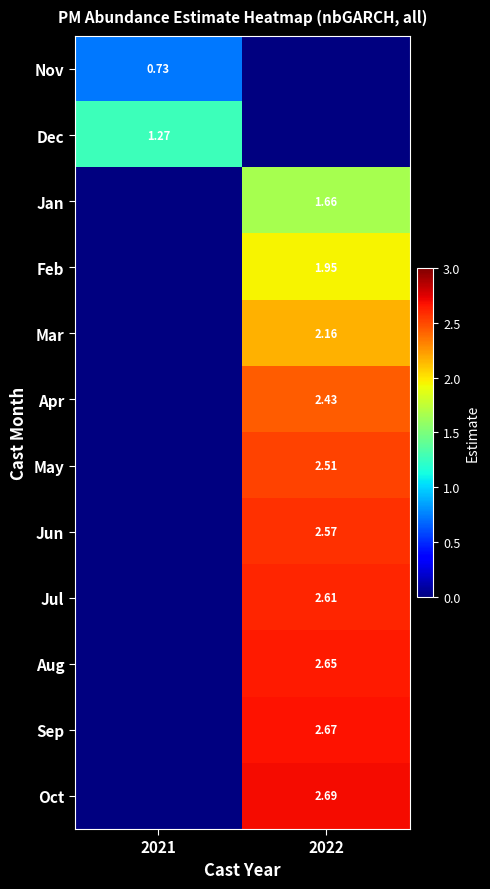

Is the value of Nov at 2021 greater than the value of Feb at 2022?

No